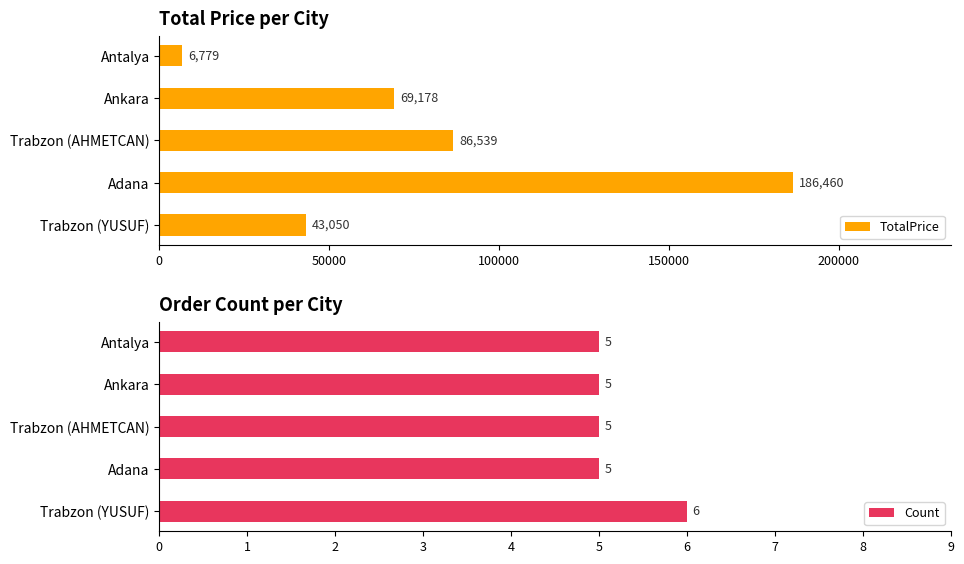

Which series has the largest total across all categories?

TotalPrice